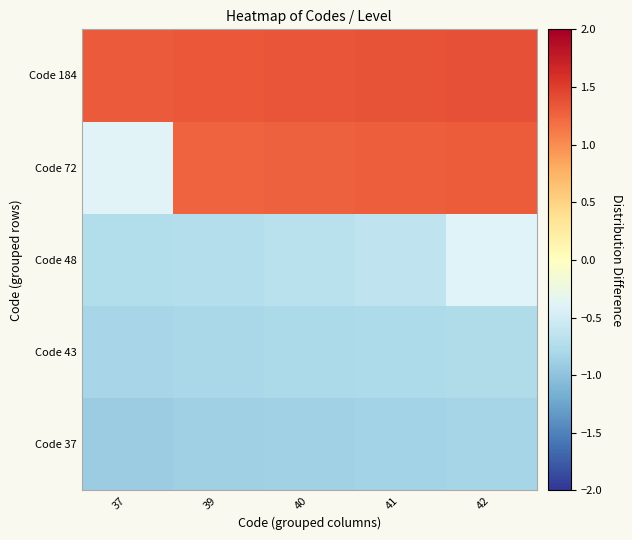

At which category is the sum across all series the highest?

42